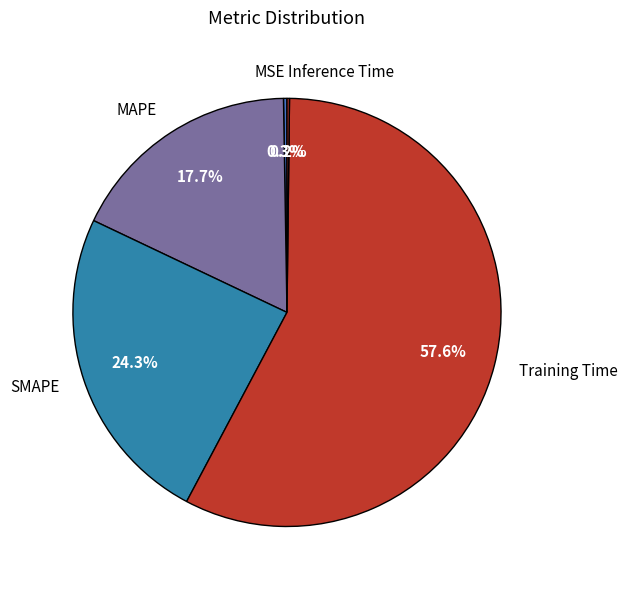

Which slice is the largest?

Training Time